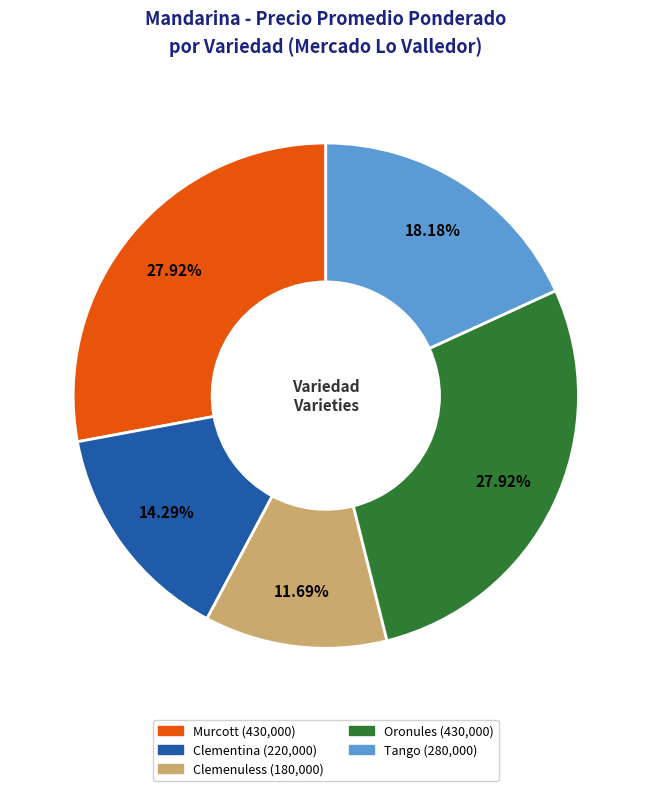

Which category has the smallest portion of the pie?

Clemenuless